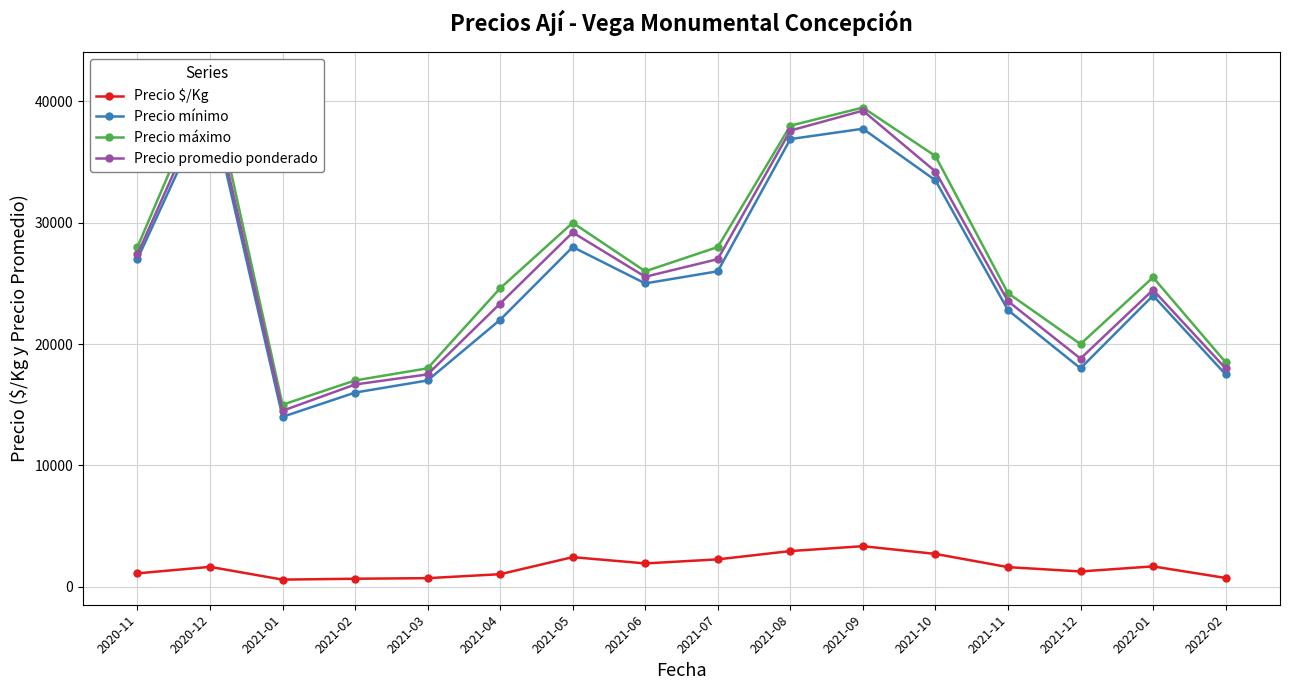

True or false: Precio promedio ponderado has more than 2 points higher than both neighbors.

True